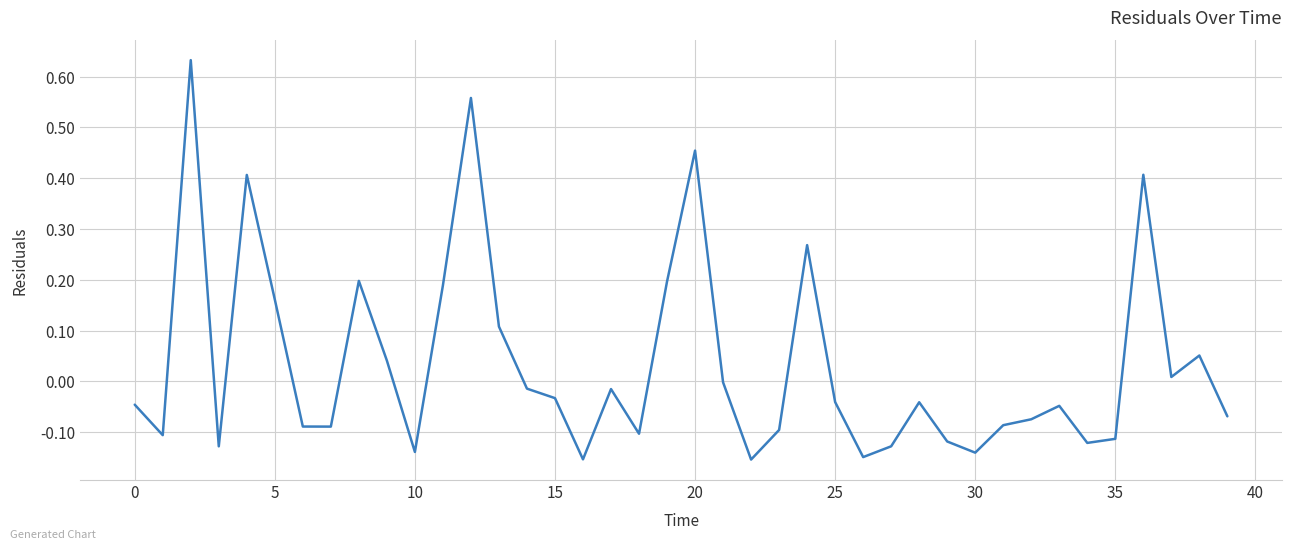

What is the difference between the maximum and minimum values?

0.8